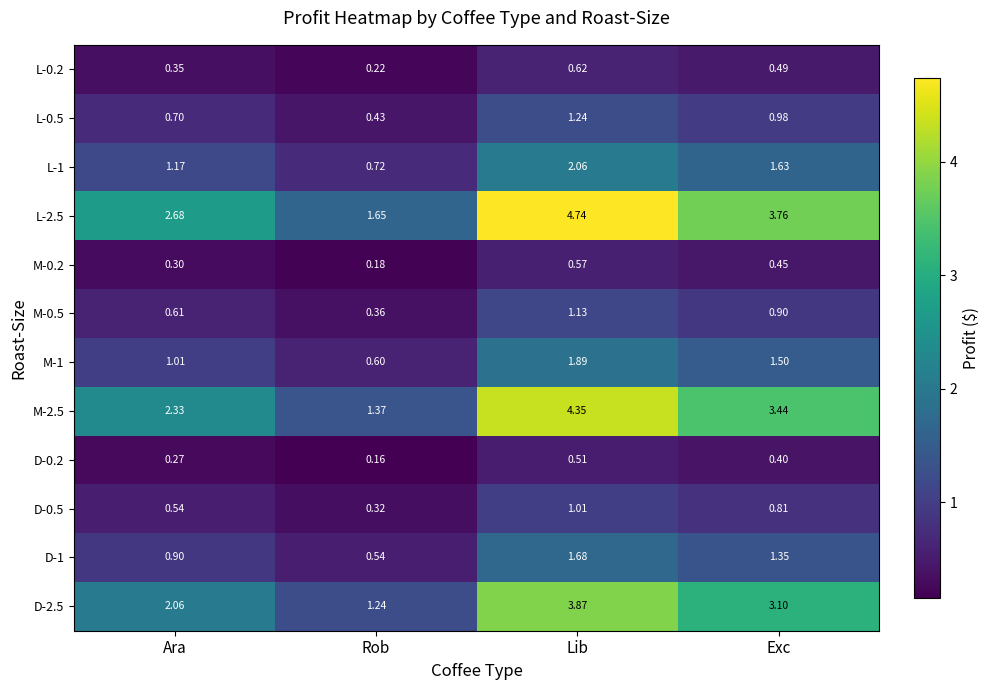

Where does the D-1 series first go above 1?

Lib